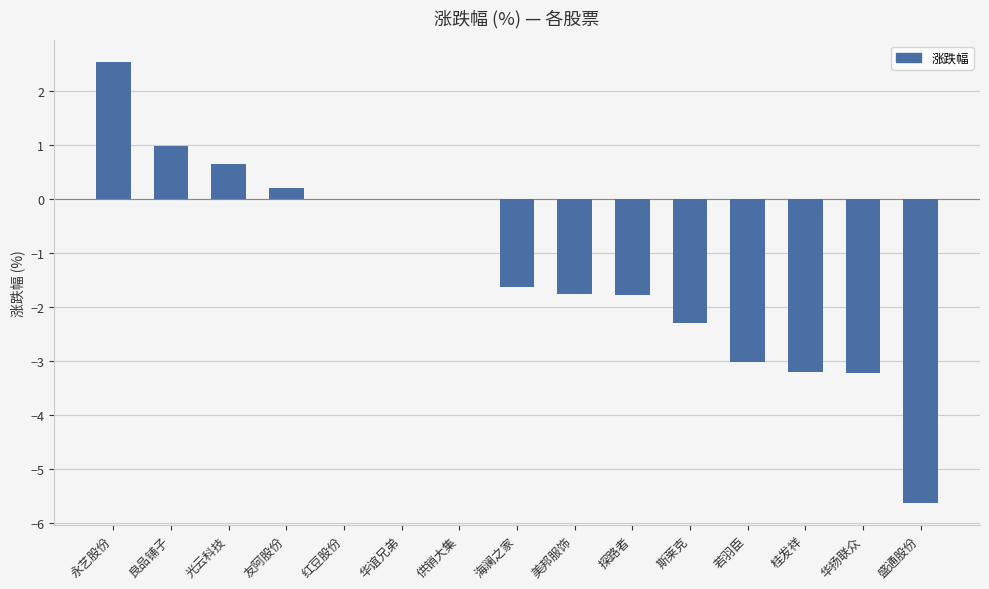

What is the maximum value shown in the chart?

2.5